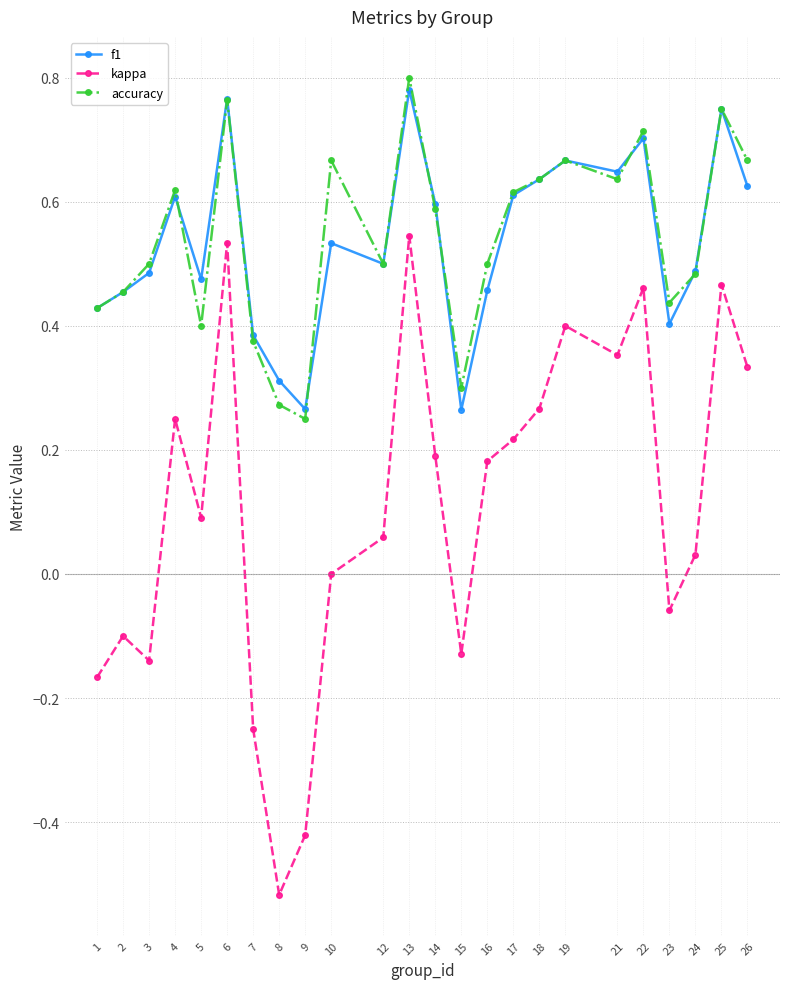

Is the value of accuracy at 6 greater than the value of f1 at 19?

Yes